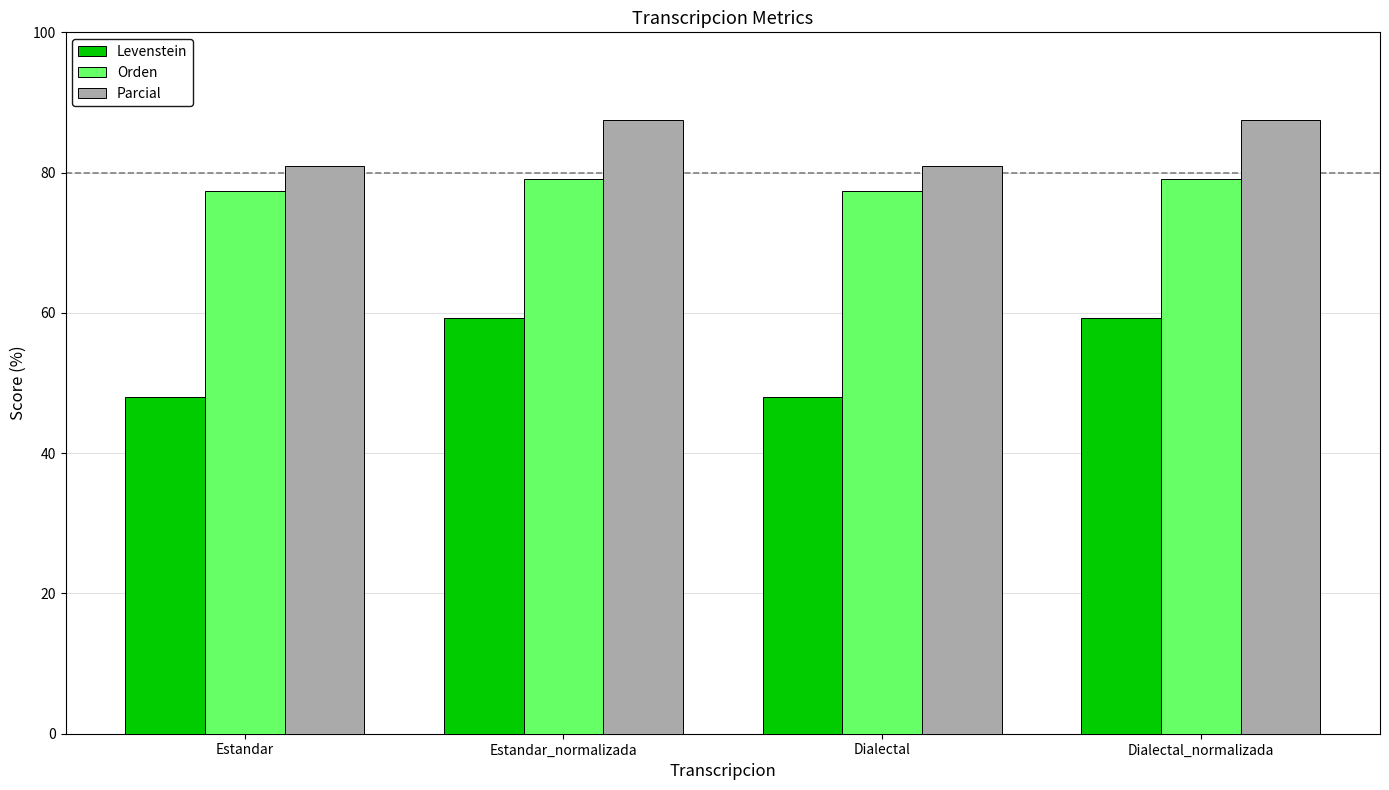

What is the spread (max minus min) of values at Estandar_normalizada?

28.2